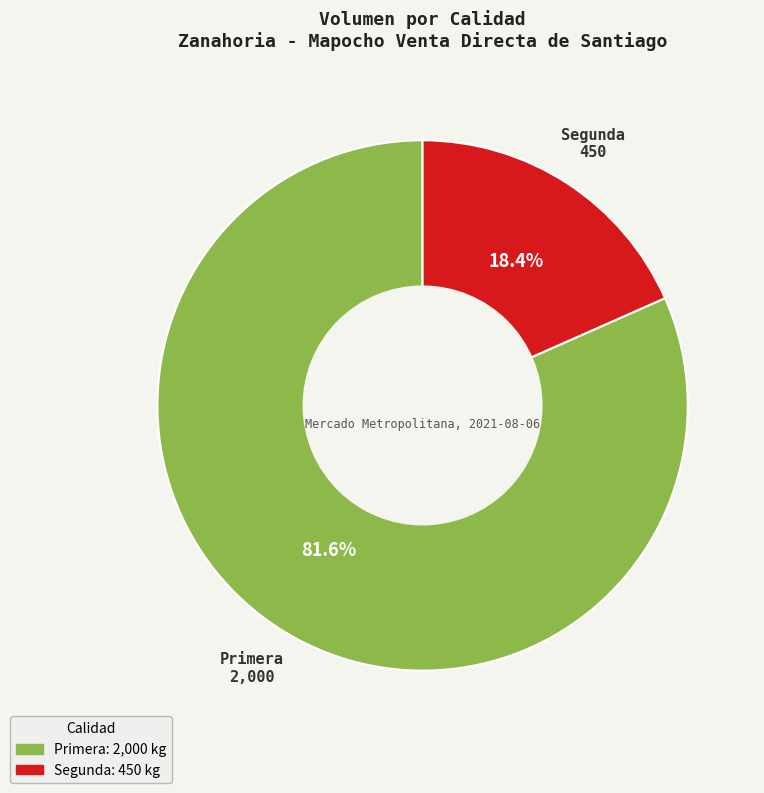

Which category has the biggest portion of the pie?

Primera